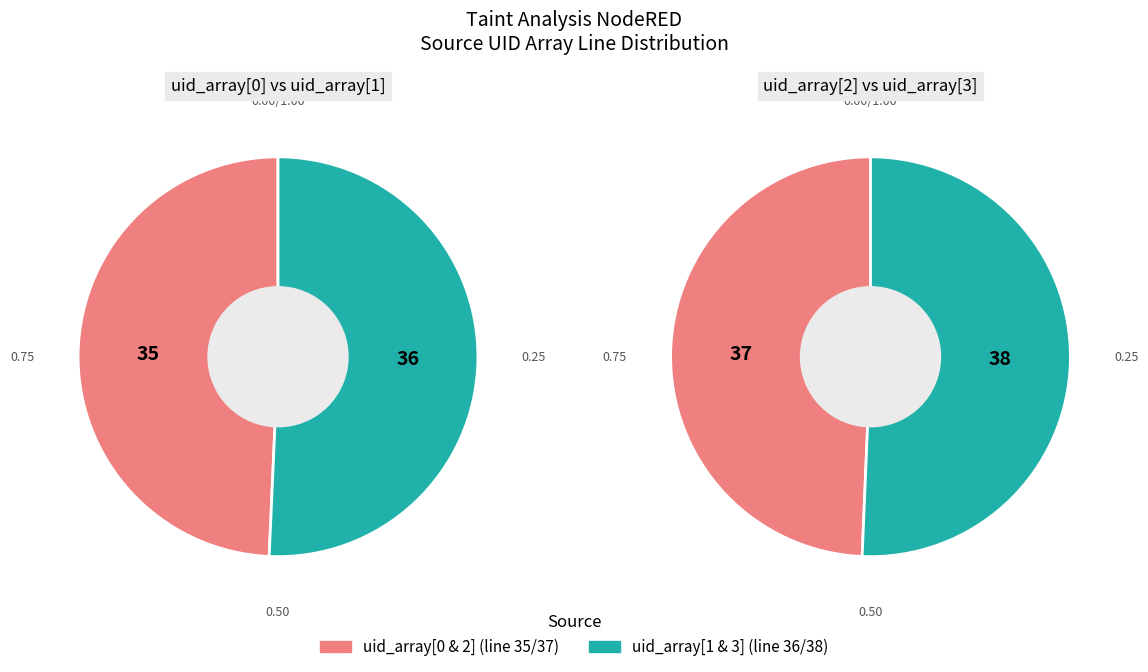

How many segments does this pie chart have?

4